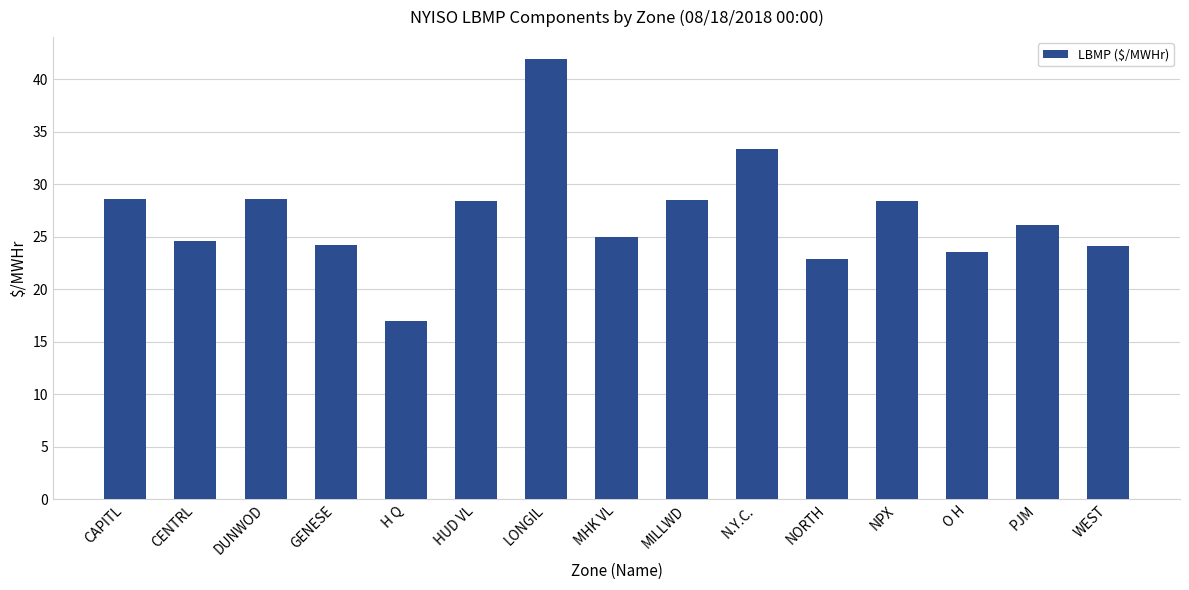

How many data points are above 26?

8